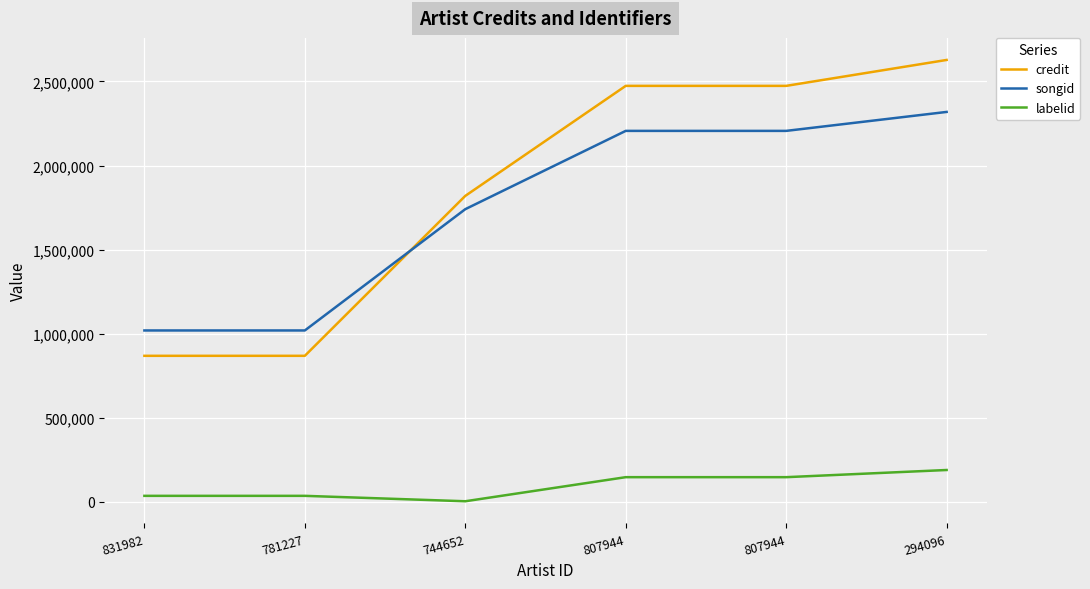

In labelid, how many points are lower than both neighbors (excluding endpoints)?

1